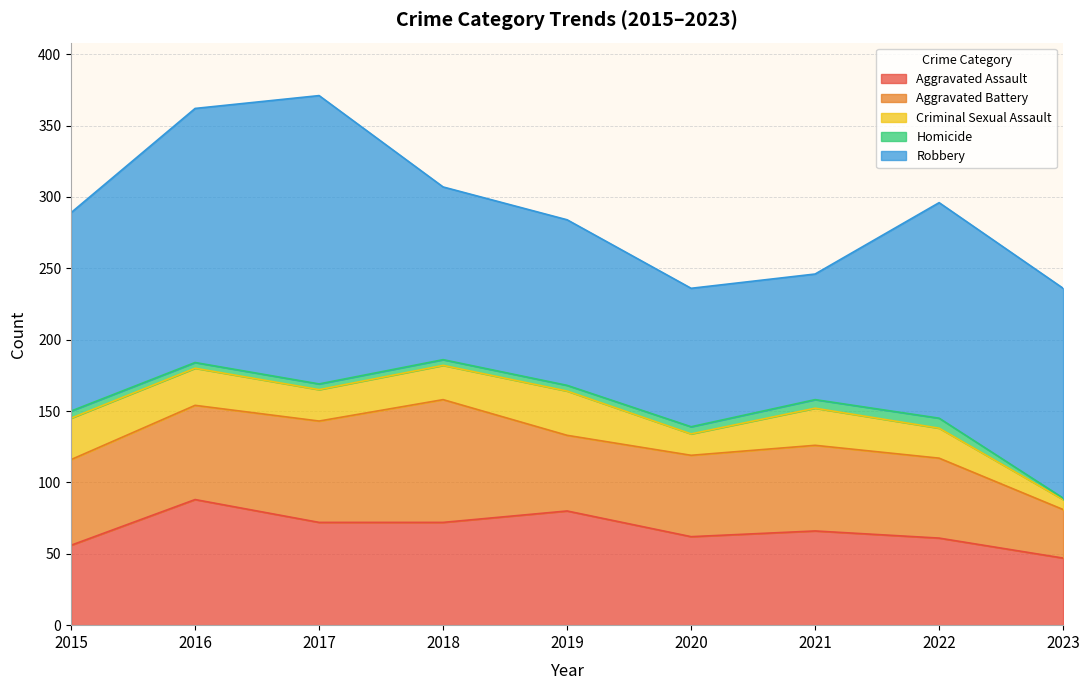

At which category is the sum across all series the highest?

2017